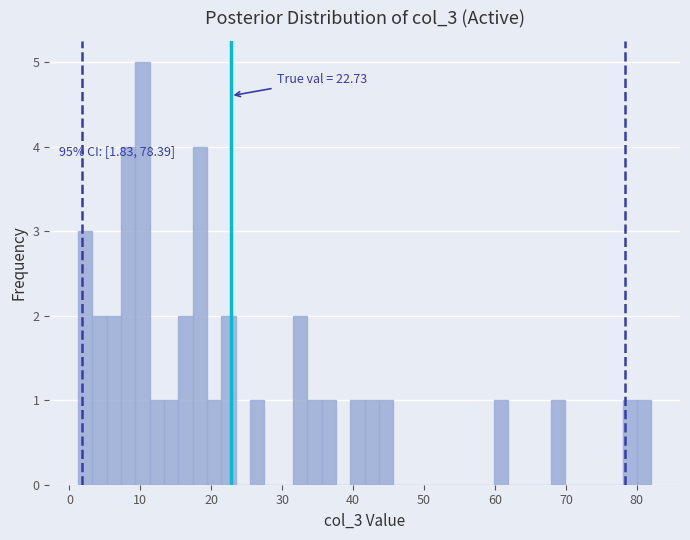

Read against the x-axis, roughly where is the centre of the tallest bar?

10